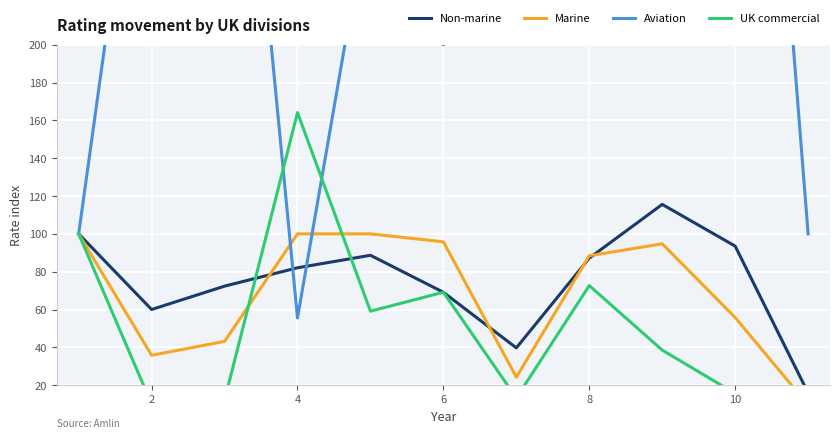

In UK commercial, how many points are higher than both neighbors (excluding endpoints)?

3